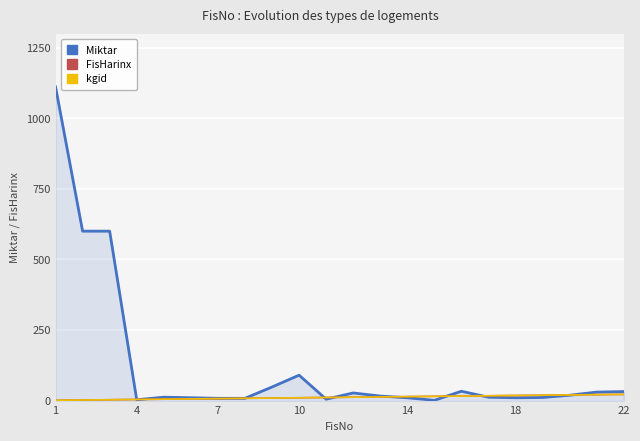

Does the chart display data point markers on the line(s)?

No